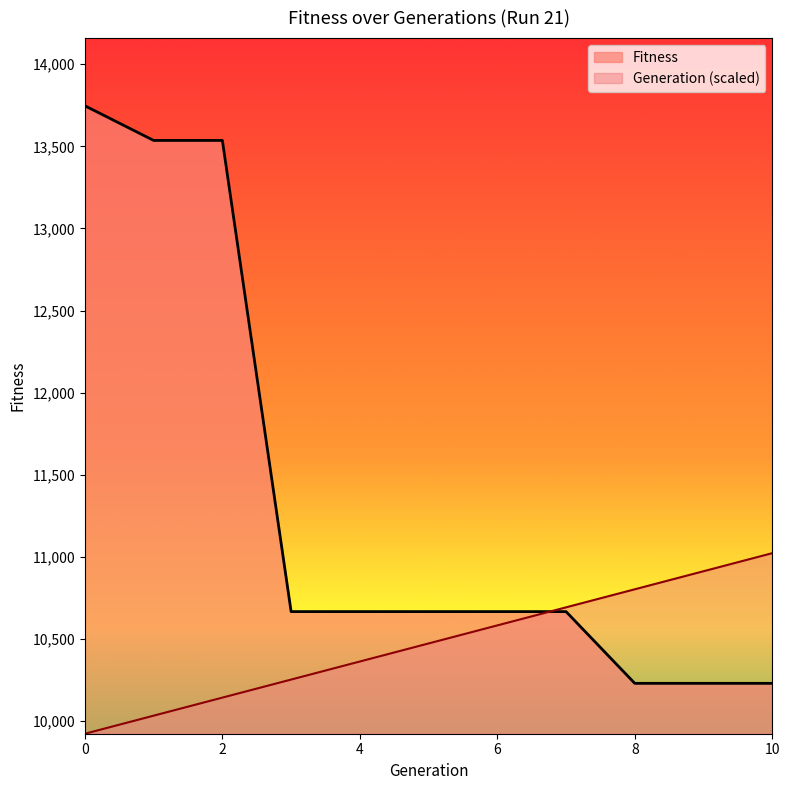

How many series are shown in this chart?

2